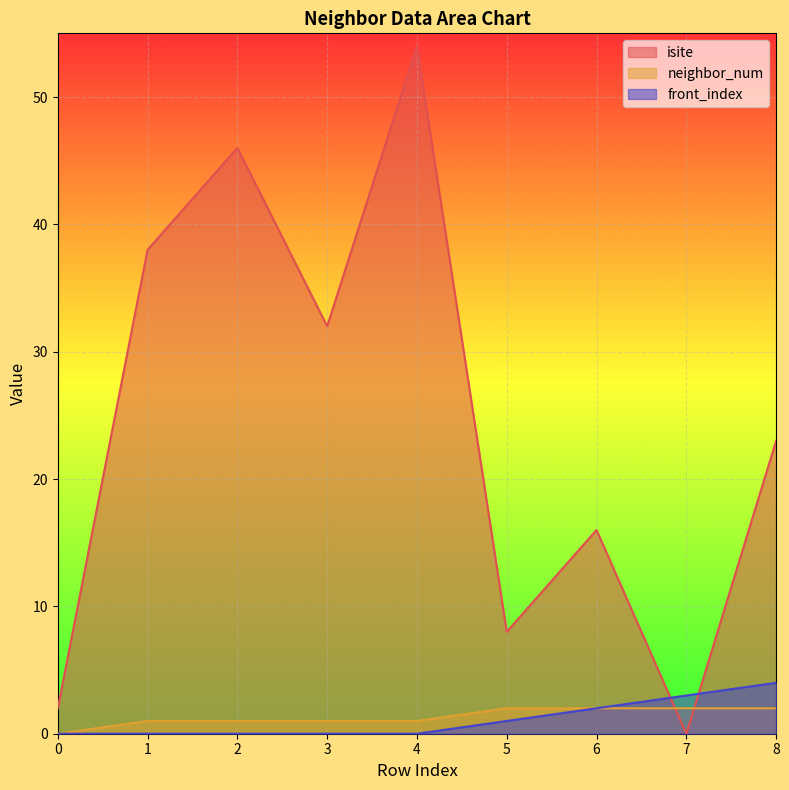

True or false: front_index and neighbor_num intersect in this chart.

False